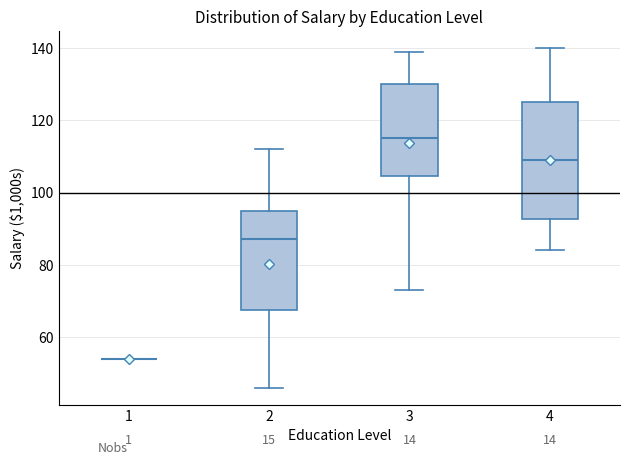

Where does the upper whisker of the box at x = 2 end on the y-axis? The values are not printed on the chart, so give them approximately, as read against the axis.

112